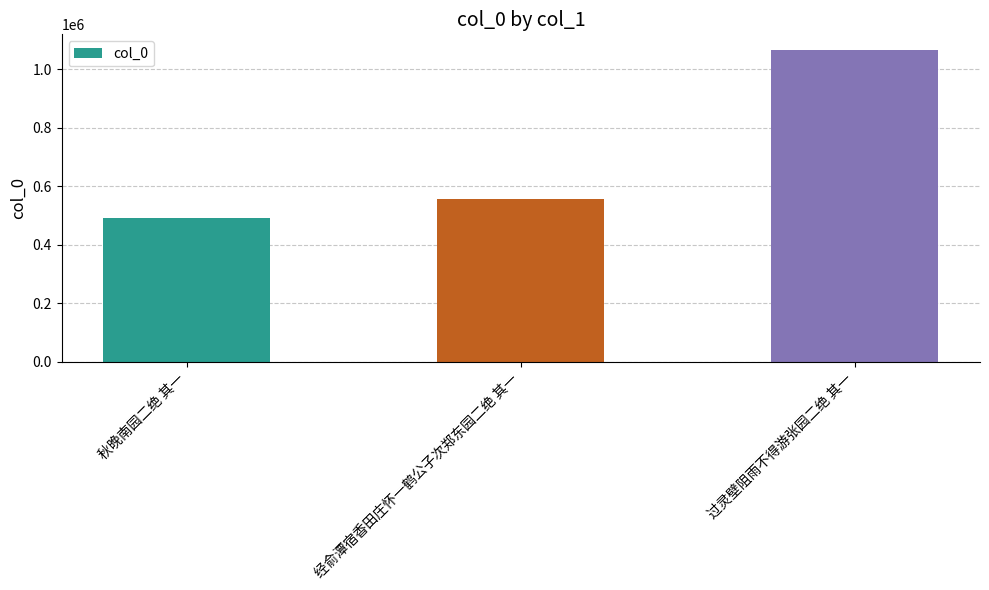

What is the difference between the maximum and minimum values?

575289